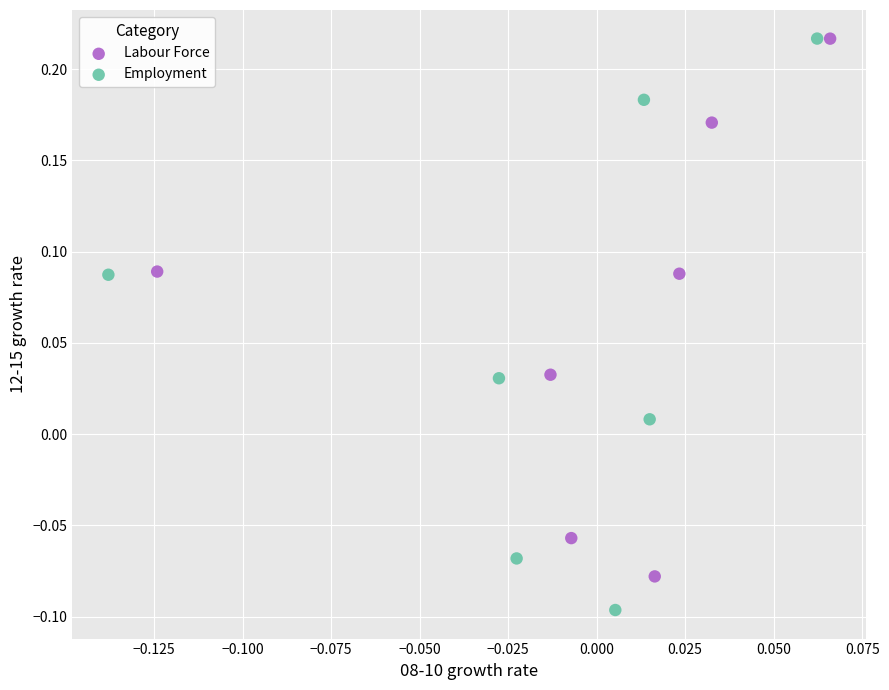

Which series reaches the minimum Y coordinate?

Employment